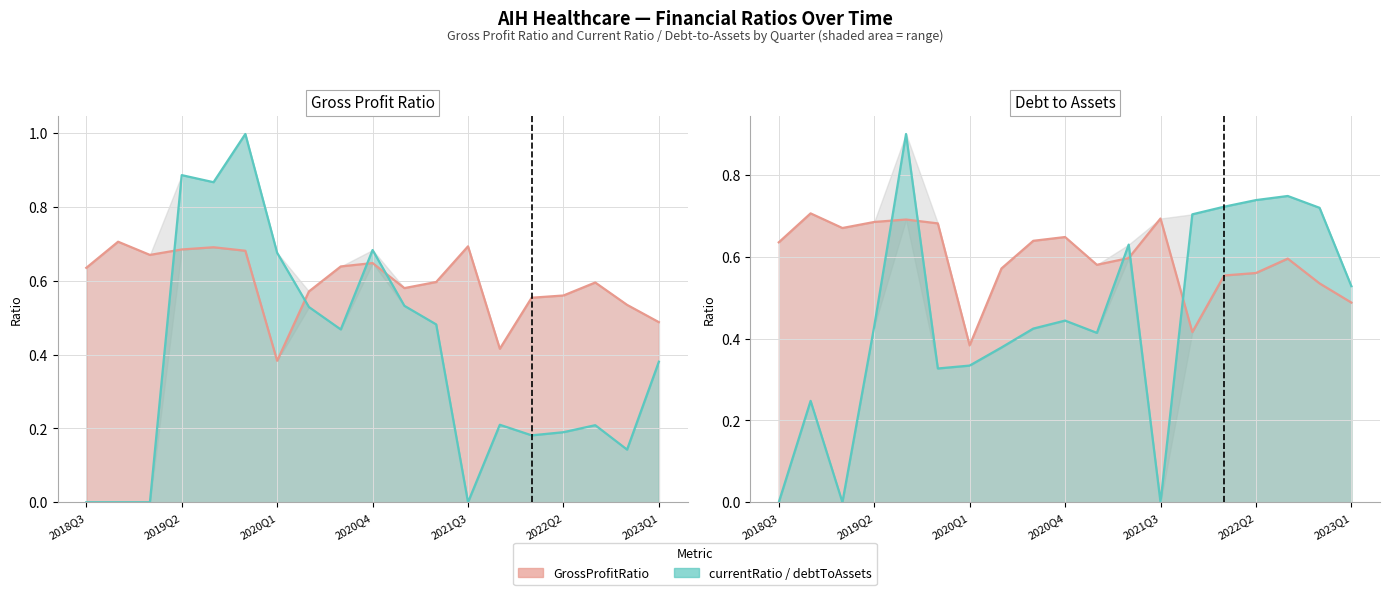

Between 2022Q1 and 2022Q2, which is larger?

2022Q2